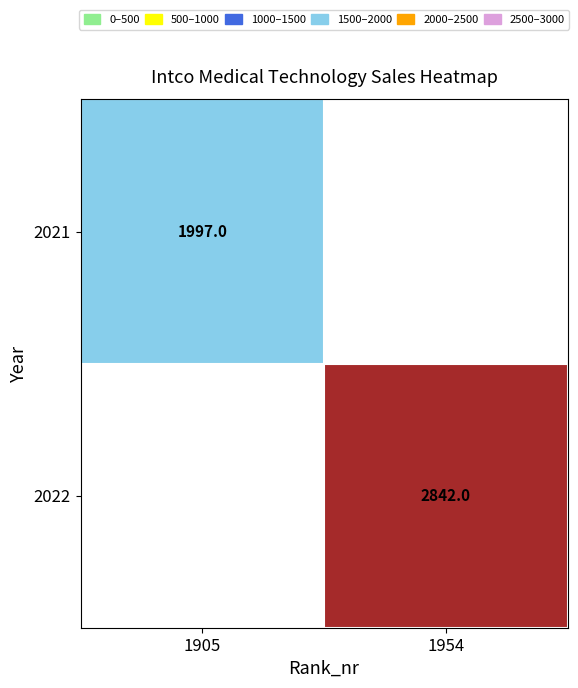

True or false: 2021 has a value of 3387 at 1905.

False